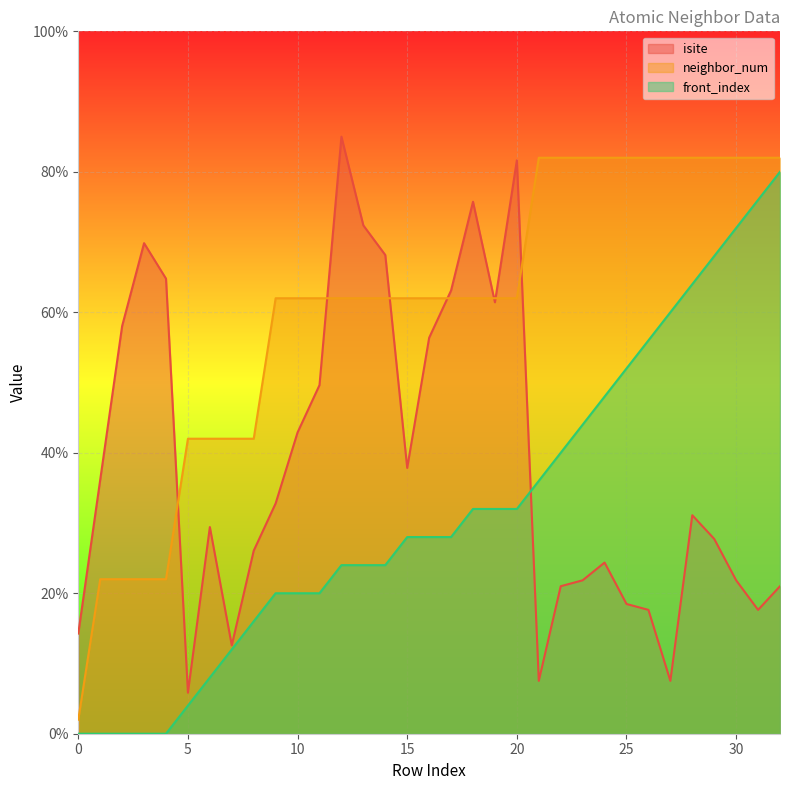

True or false: isite has a value of 84.6 at 4.

False